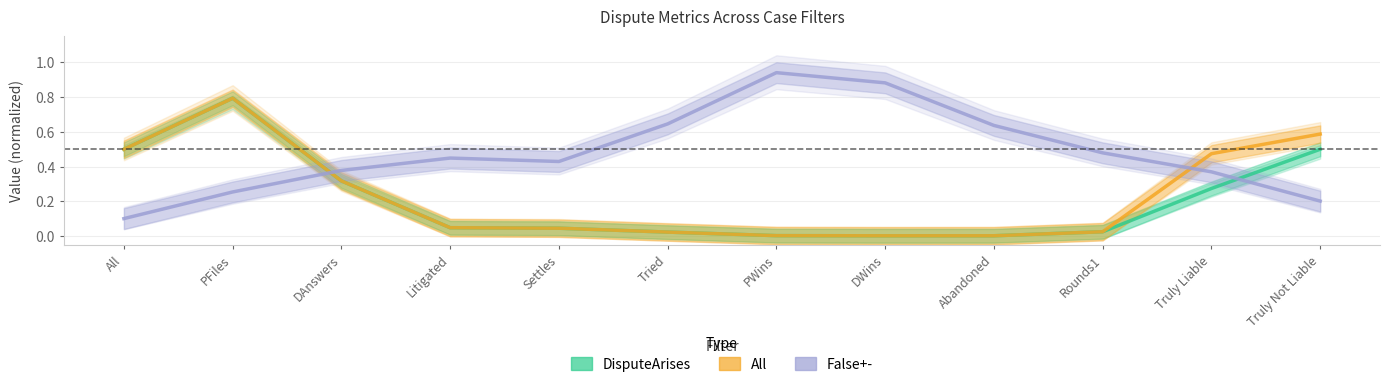

Which has a higher value, Truly Liable or Settles?

Truly Liable